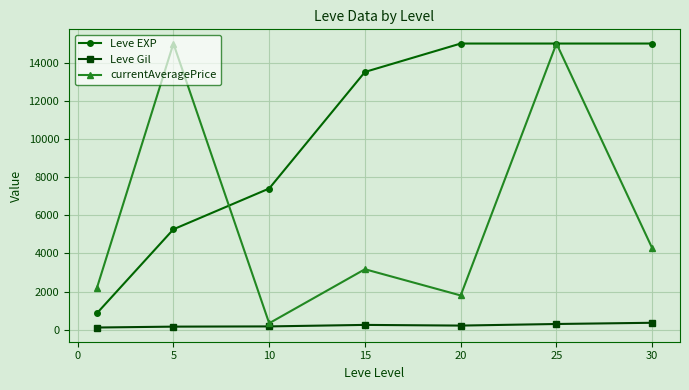

True or false: Leve EXP has more than 2 interior local peaks.

False